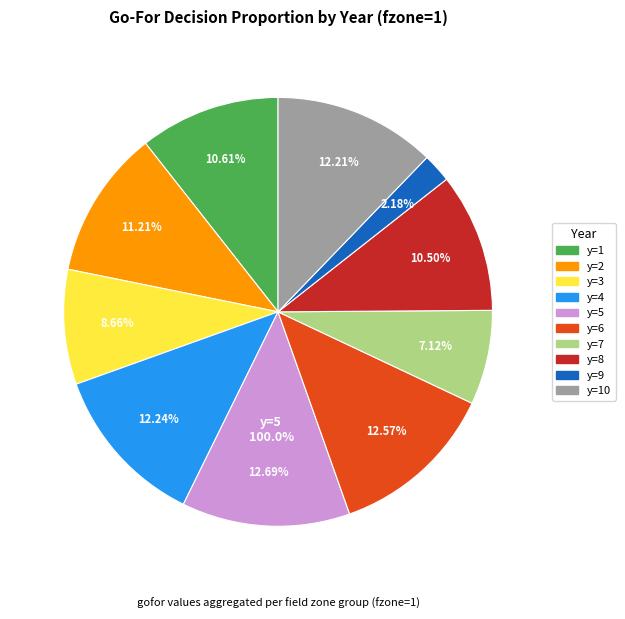

To the nearest percent, what is the average slice percentage?

10%